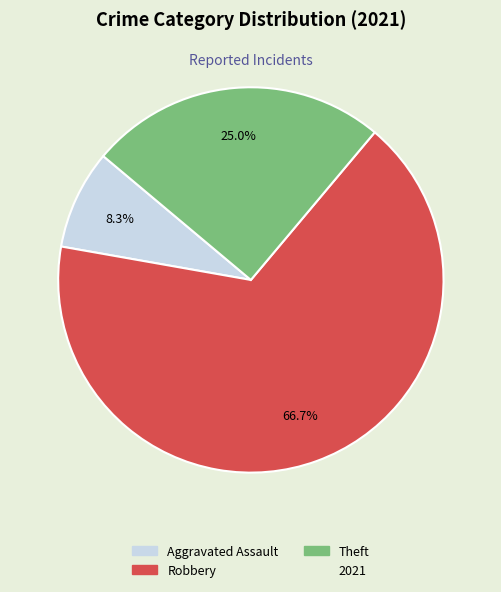

Does any single category account for the majority?

Yes